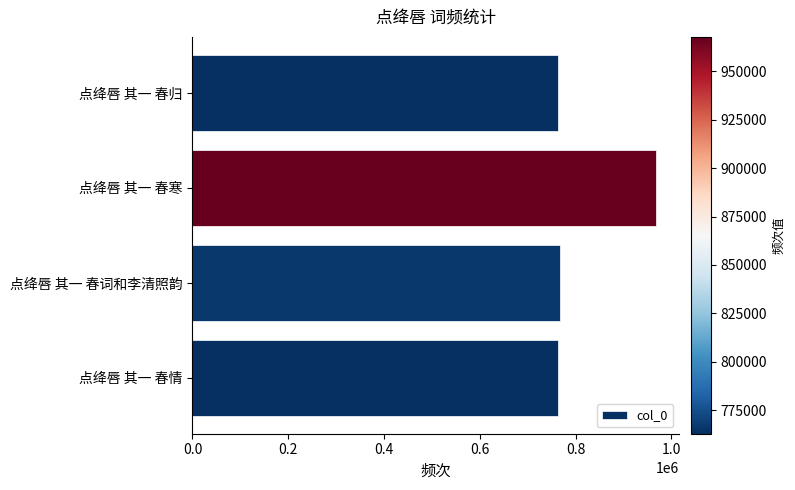

What is the value of the 1st bar from the top?

762761